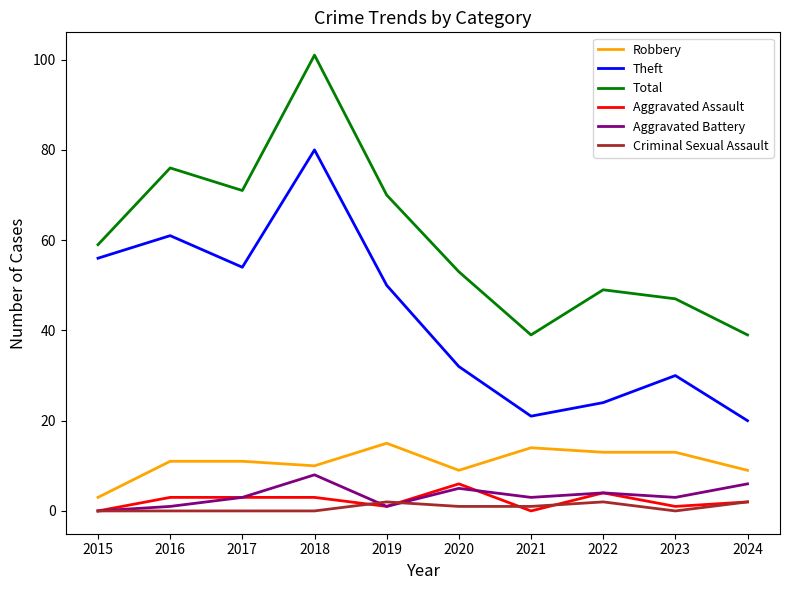

Which label corresponds to the largest value in the chart?

2018